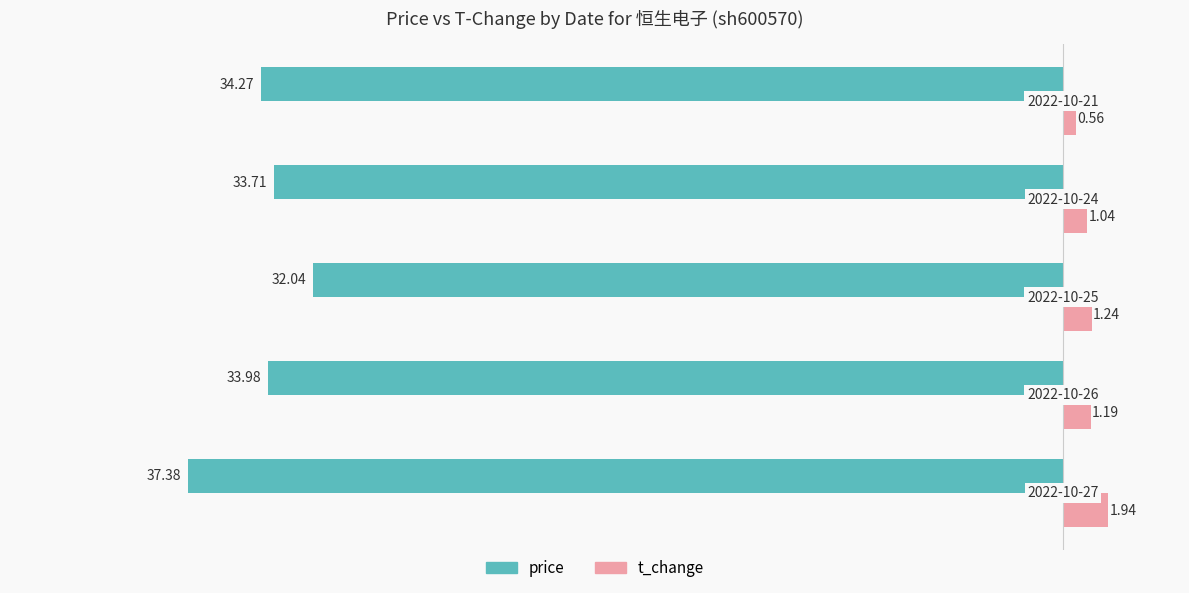

What is the sum of all t_change values?

6.0